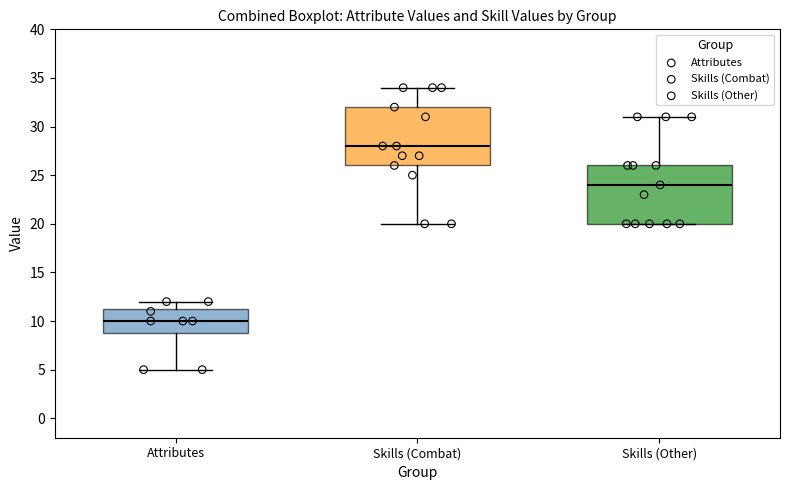

Where is the upper edge of the box for Attributes on the y-axis? The values are not printed on the chart, so give them approximately, as read against the axis.

11.5